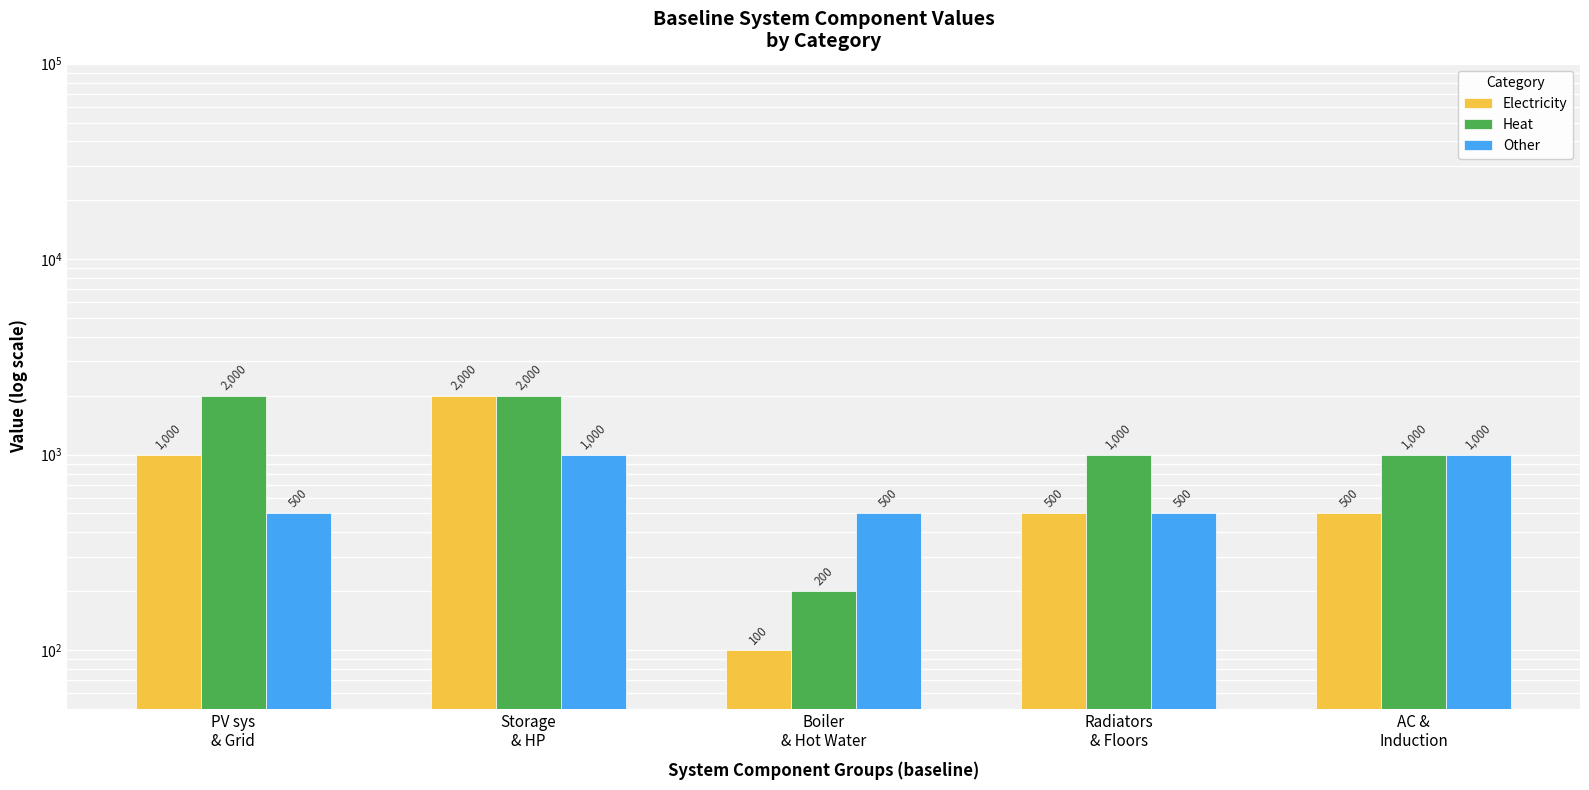

What is the difference between the second highest and minimum values in the Heat series?

1800